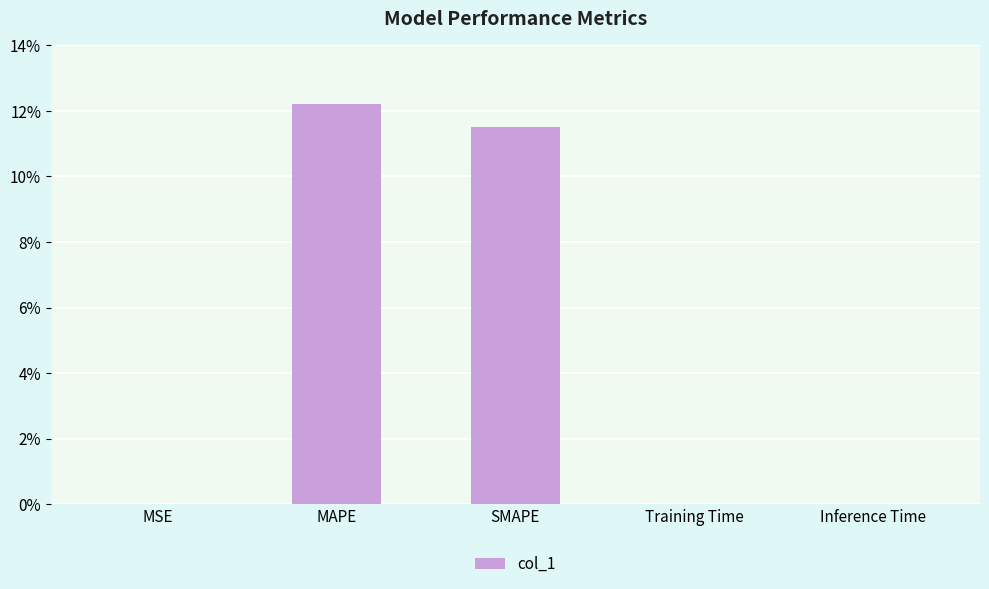

What is the maximum value shown in the chart?

12.2